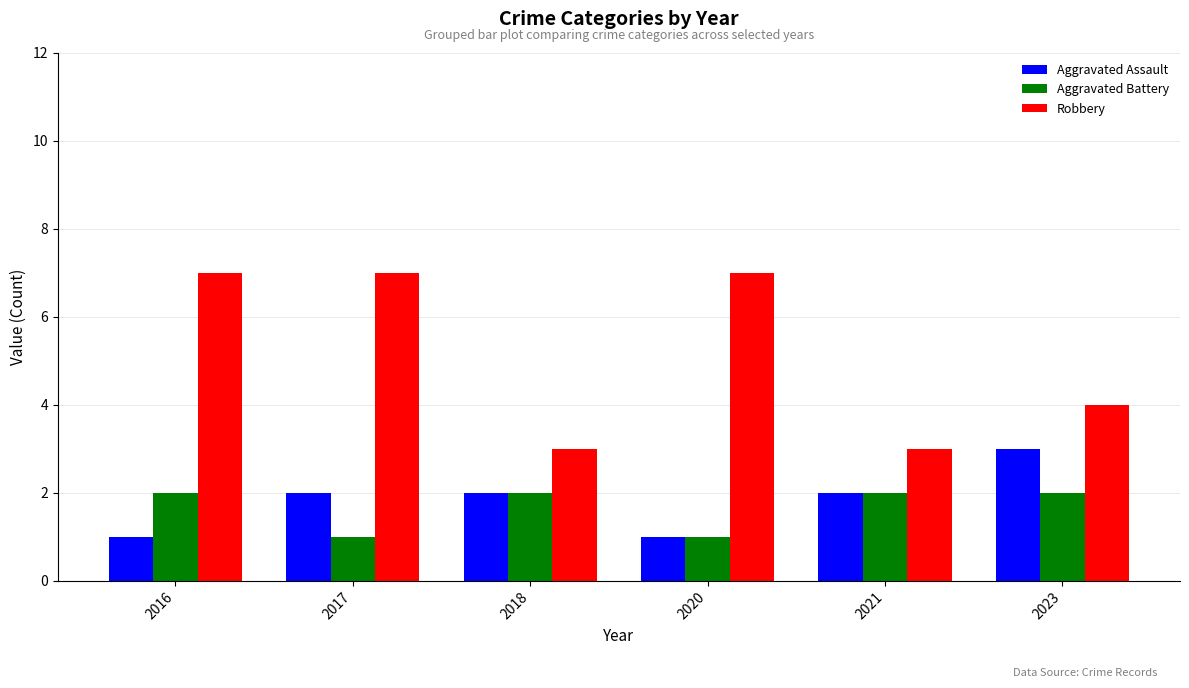

What are all the series names shown in the legend?

Aggravated Assault, Aggravated Battery, Robbery